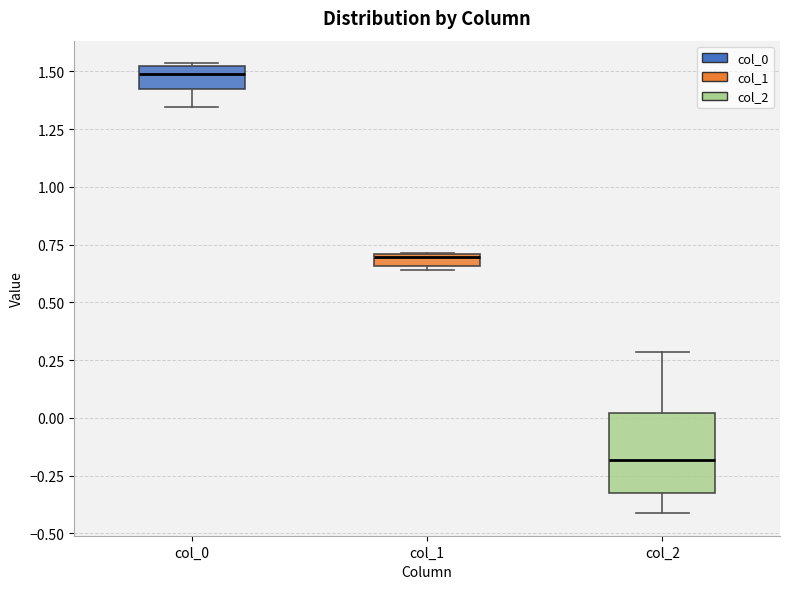

Where does the upper whisker of the box for col_2 end on the y-axis? The values are not printed on the chart, so give them approximately, as read against the axis.

0.30